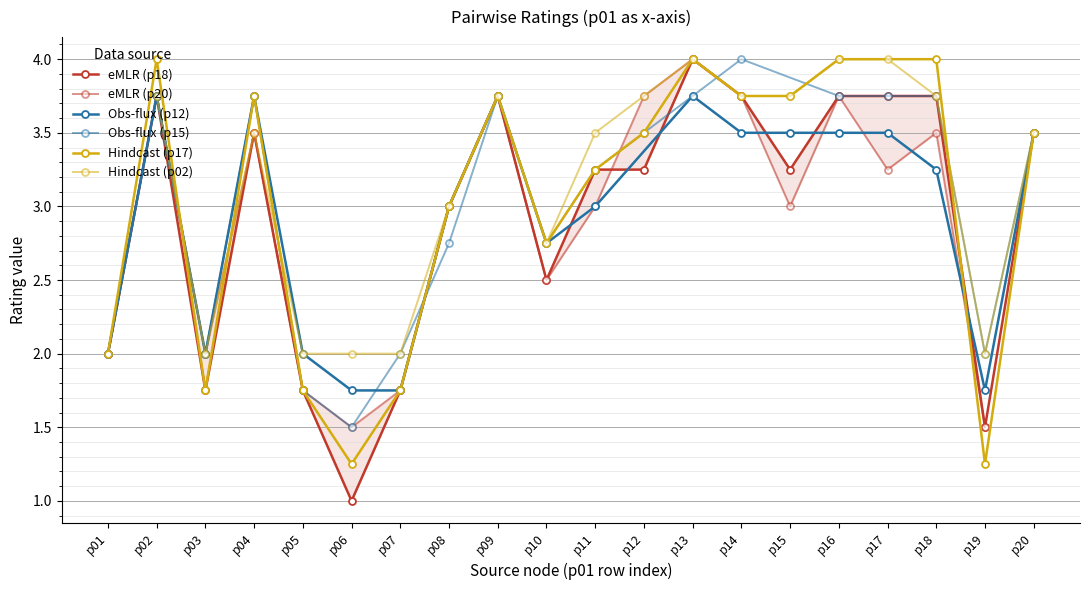

Rank the series at p16 from highest to lowest value.

p17, p02, p18, p20, p15, p12